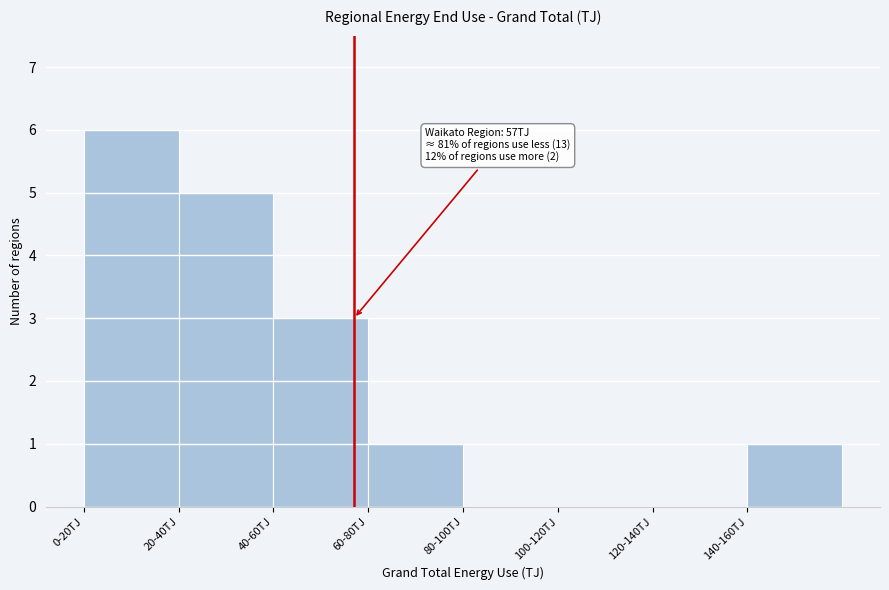

Reading left to right, what are all the values shown in this chart?

0-20TJ=6	20-40TJ=5	40-60TJ=3	60-80TJ=1	80-100TJ=0	100-120TJ=0	120-140TJ=0	140-160TJ=1